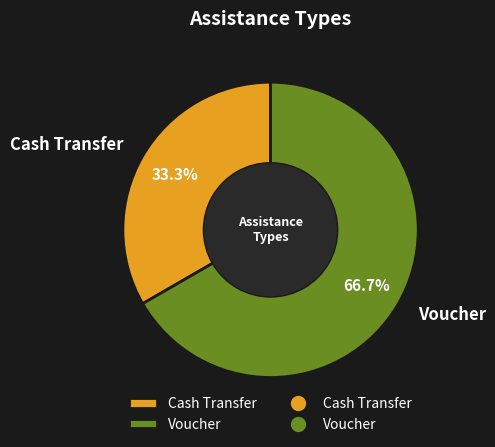

What is the majority slice?

Voucher